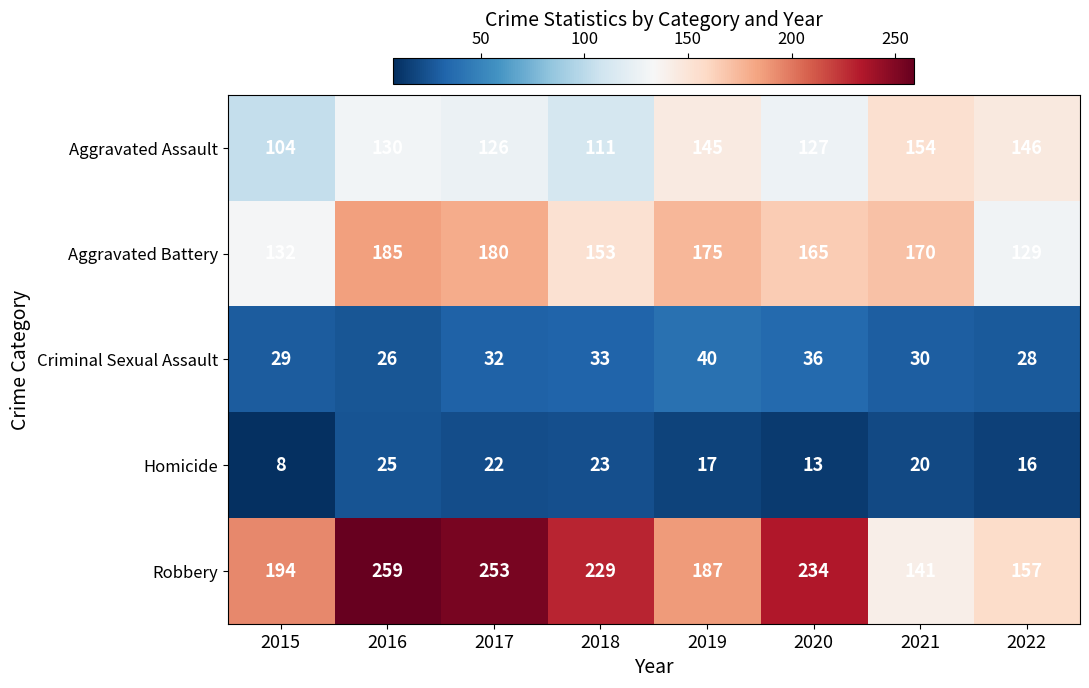

What is the highest value of the Homicide series?

25